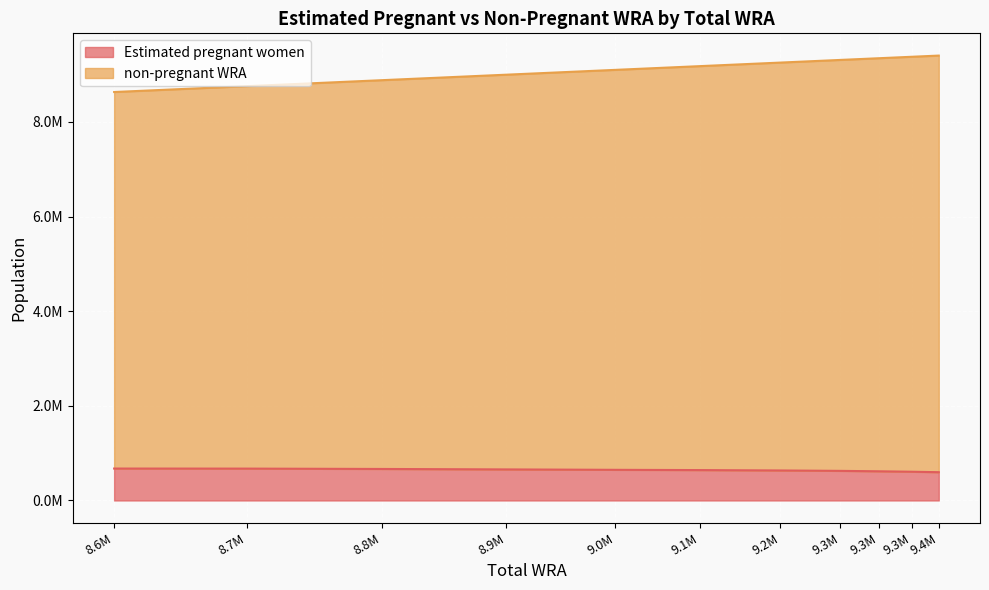

Reading right to left, what are all the values shown in this chart?

Estimated pregnant women: 597418.0	607207.9	616573.0	625499.0	634011.1	642097.5	647613.5	656137.3	665817.7	673246.4	674512.2
non-pregnant WRA: 9401000.0	9376000.0	9345000.0	9309000.0	9253000.0	9178000.0	9099000.0	8997000.0	8881000.0	8755000.0	8631000.0